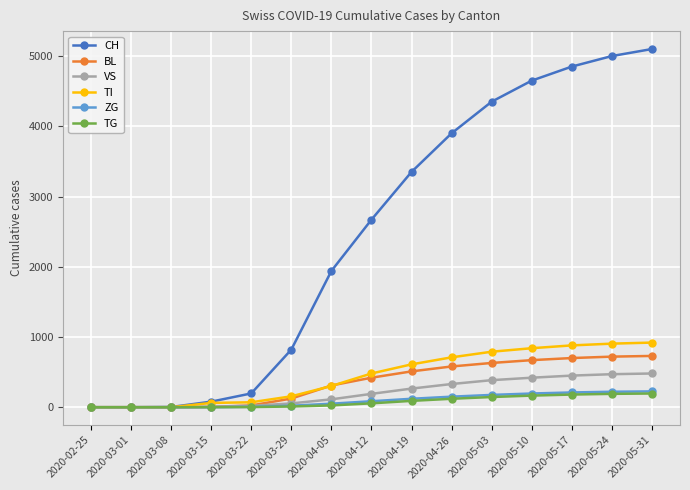

Which series has the largest total across all categories?

CH